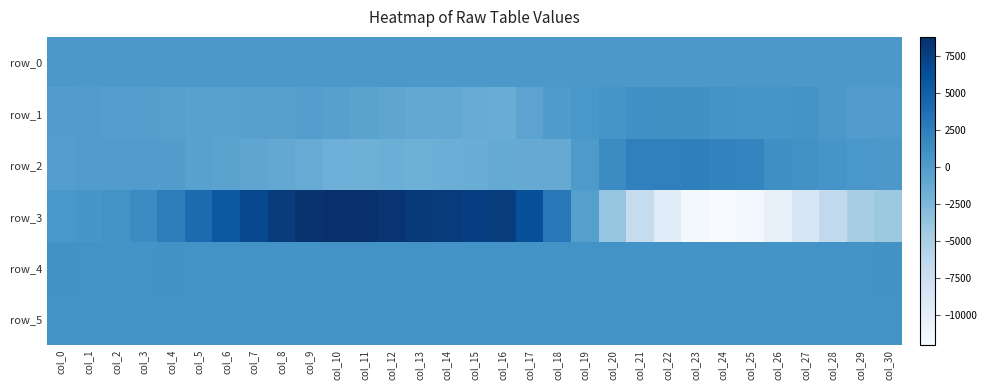

Which series has the widest spread of values?

row_3